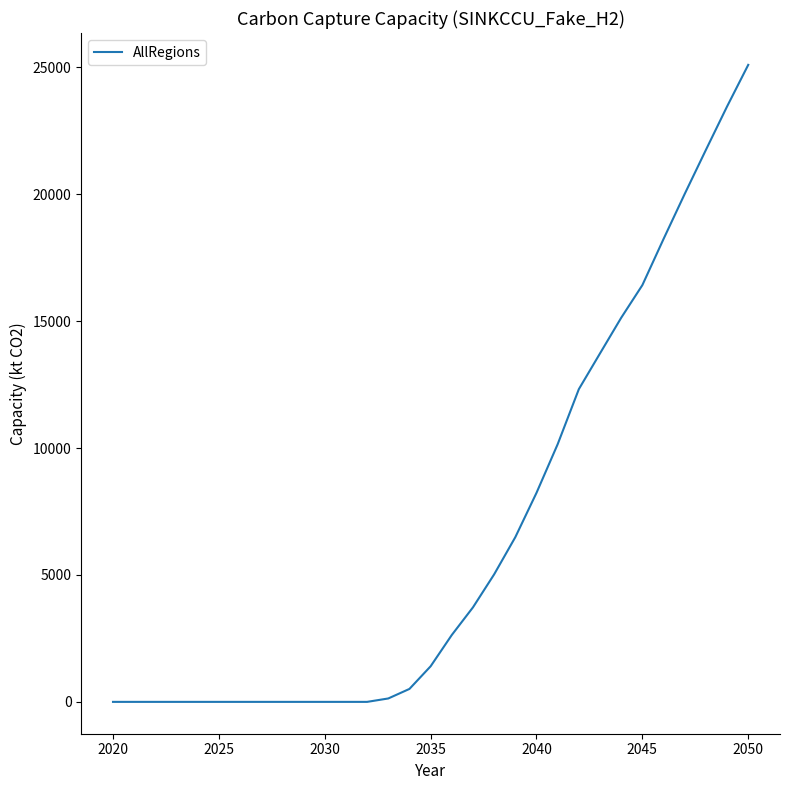

What is the difference between the maximum and minimum values?

25100.6